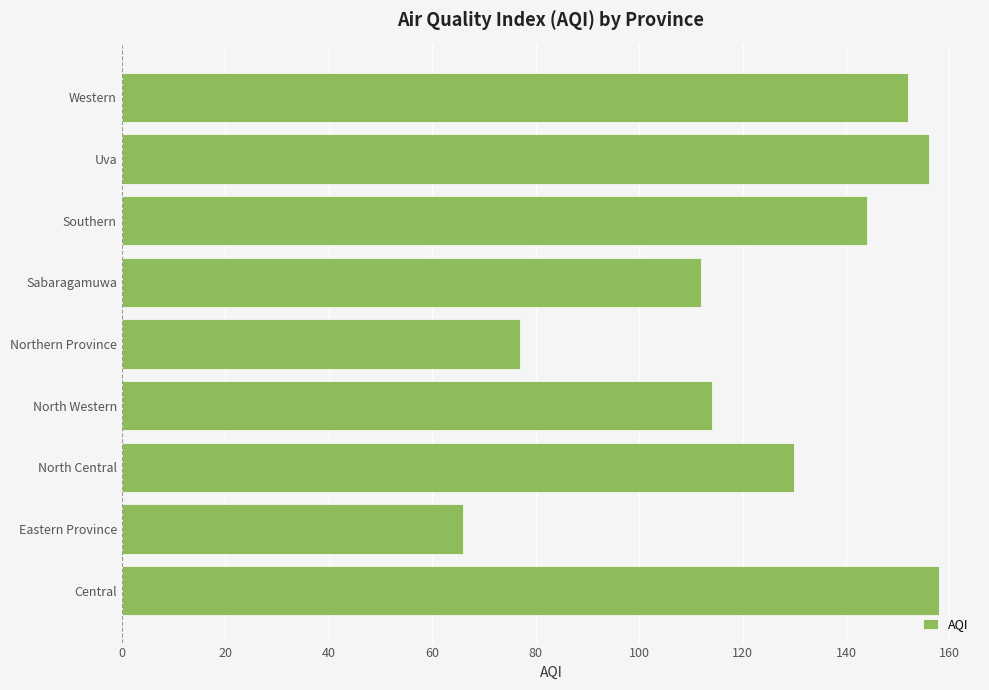

What is the sum of all values?

1109